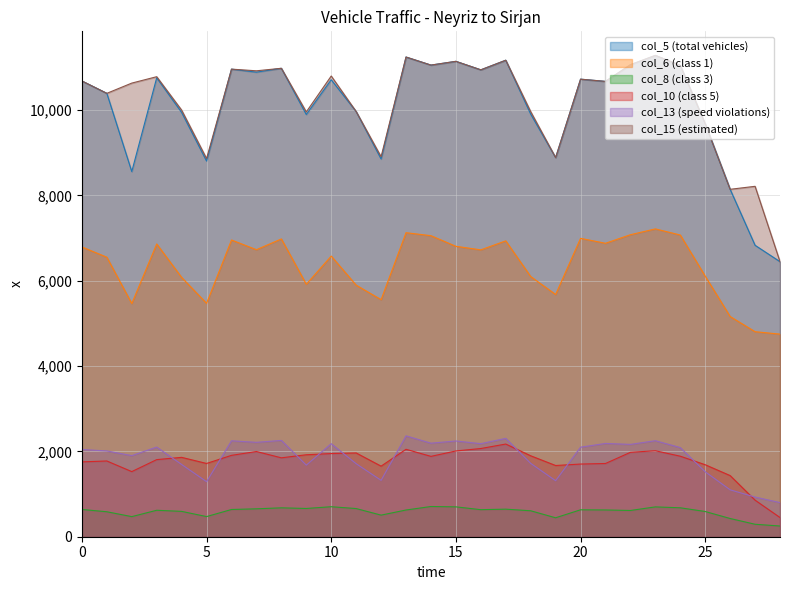

What is the smallest value displayed?

251